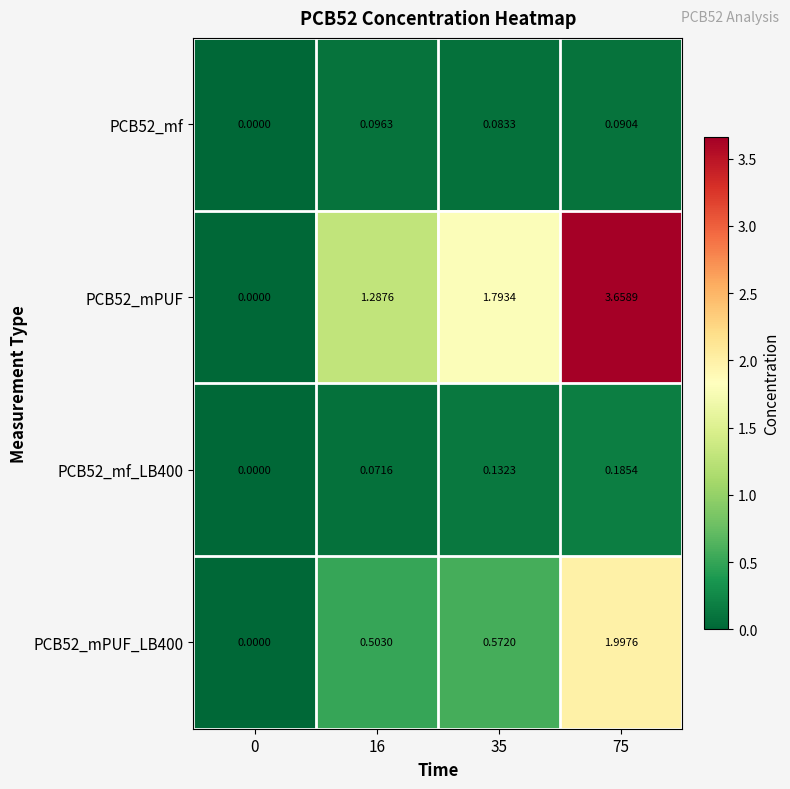

Is the value of PCB52_mPUF at 75 greater than the value of PCB52_mPUF_LB400 at 0?

Yes